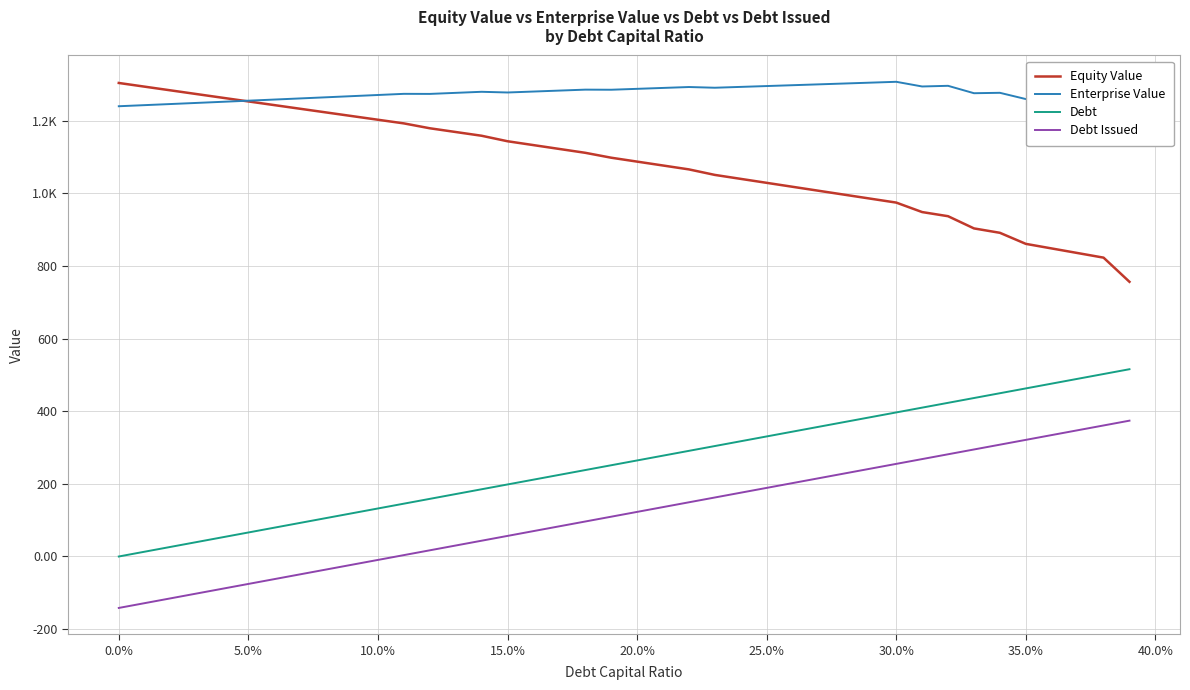

What are all the series names shown in the legend?

Equity Value, Enterprise Value, Debt, Debt Issued